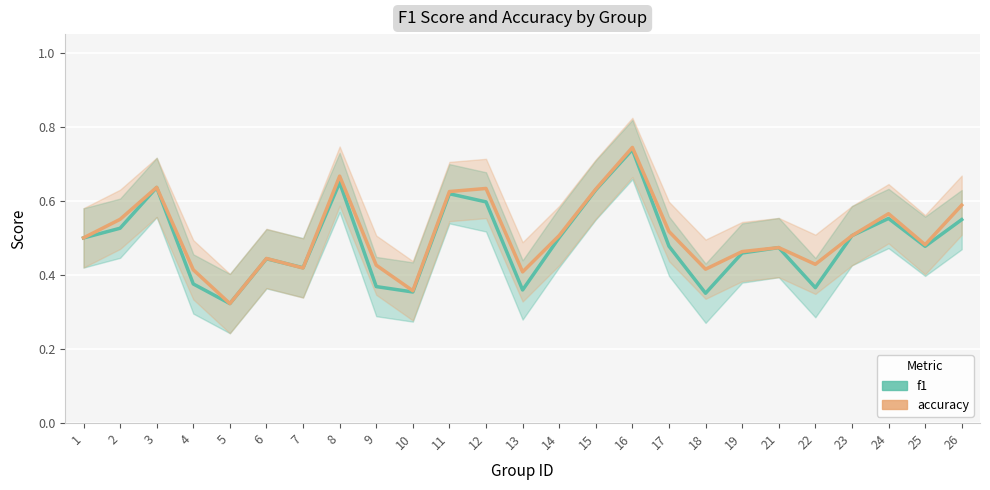

At which label does accuracy reach its minimum?

5